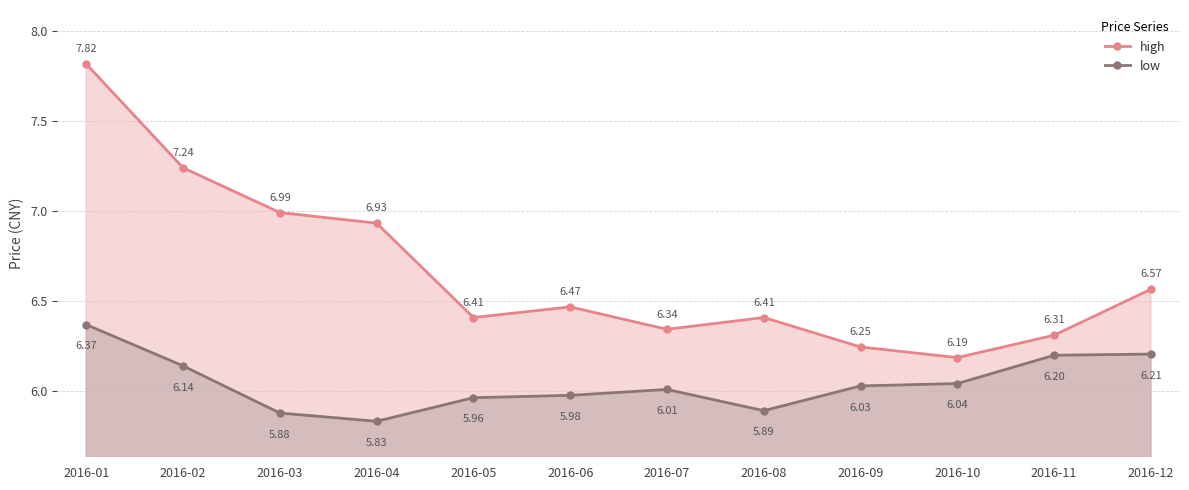

List the labels in order of low value, largest first.

2016-01, 2016-12, 2016-11, 2016-02, 2016-10, 2016-09, 2016-07, 2016-06, 2016-05, 2016-08, 2016-03, 2016-04